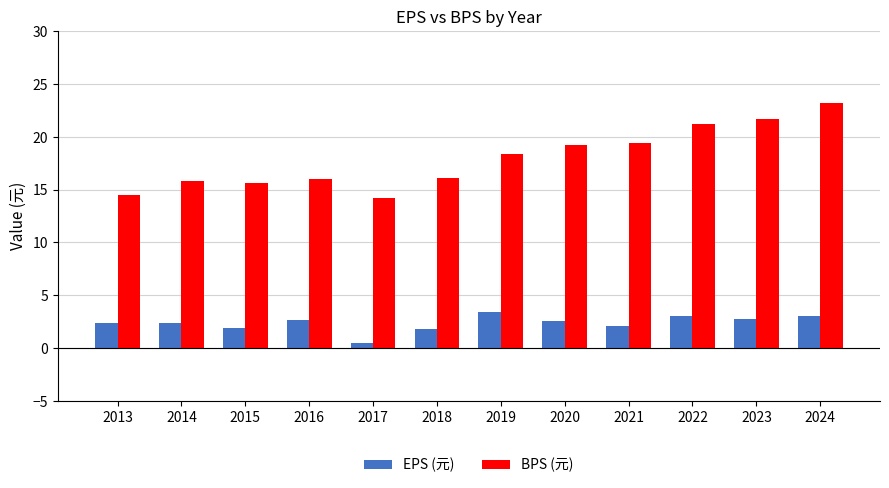

How many series are shown in this chart?

2